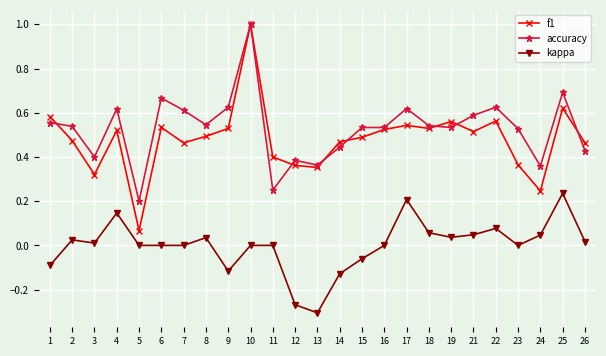

At which category is the sum across all series the highest?

10